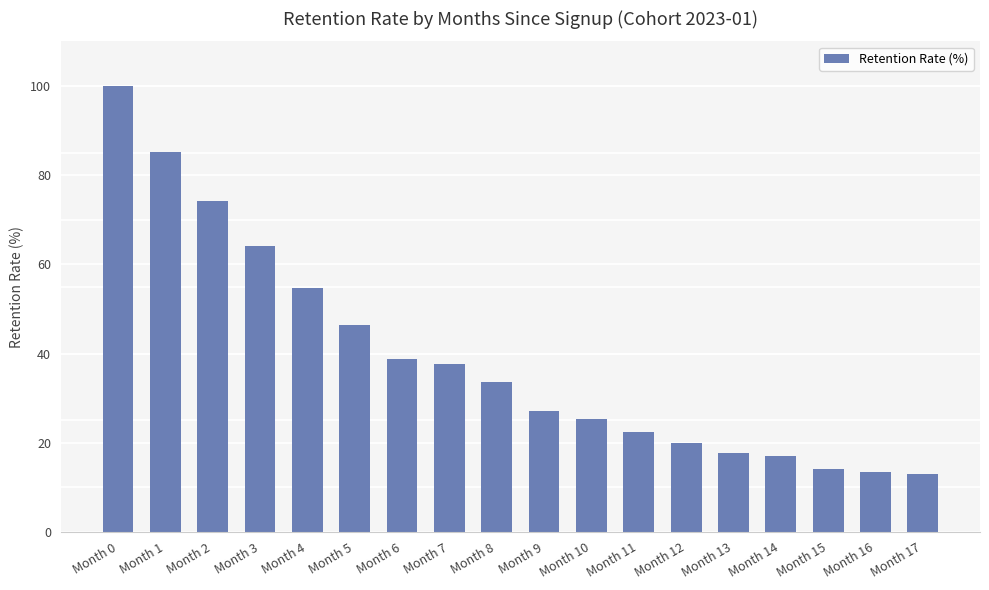

What is the value of the 2nd bar from the left?

85.3